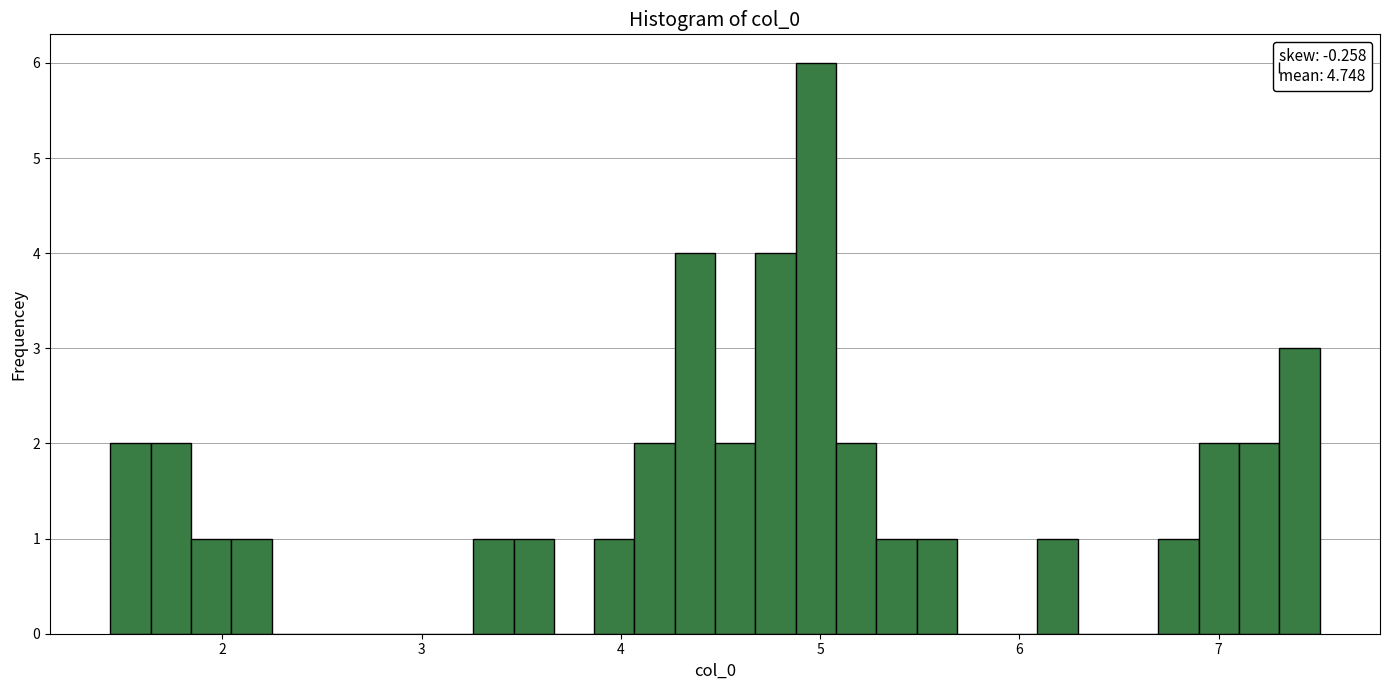

Around what value on the x-axis is the tallest bar? Give the approximate position of its centre, as read against the axis.

5.0